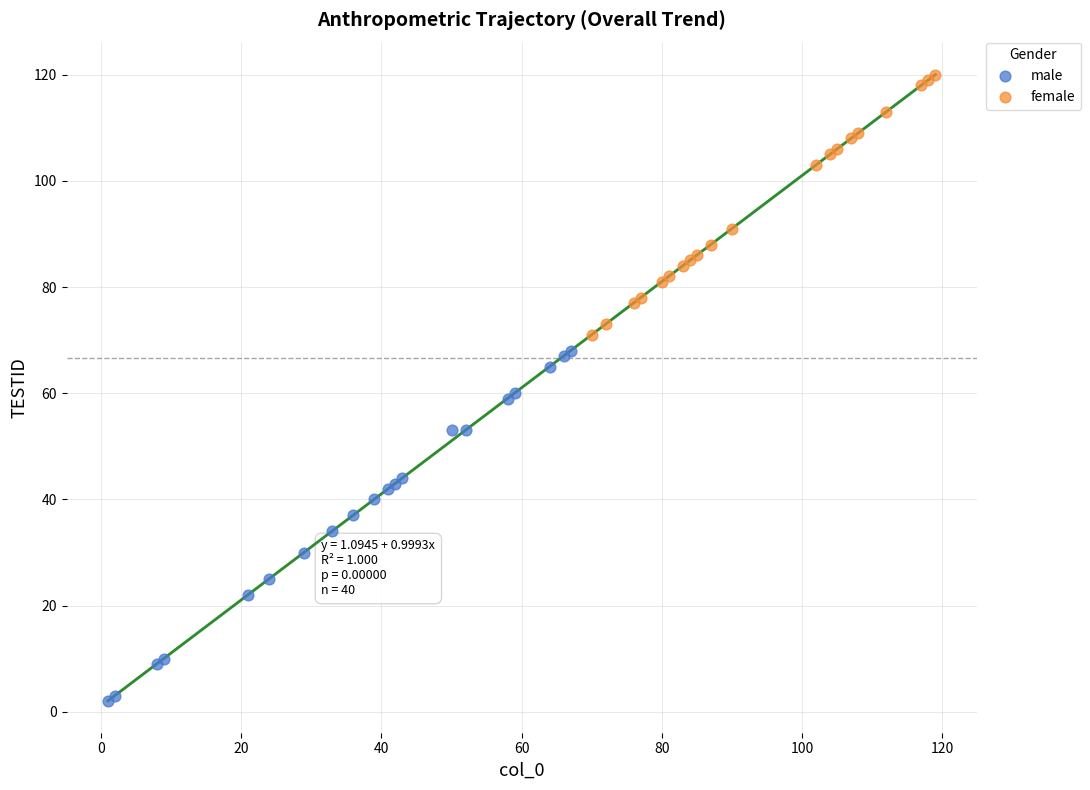

Which series contains the highest Y value?

female